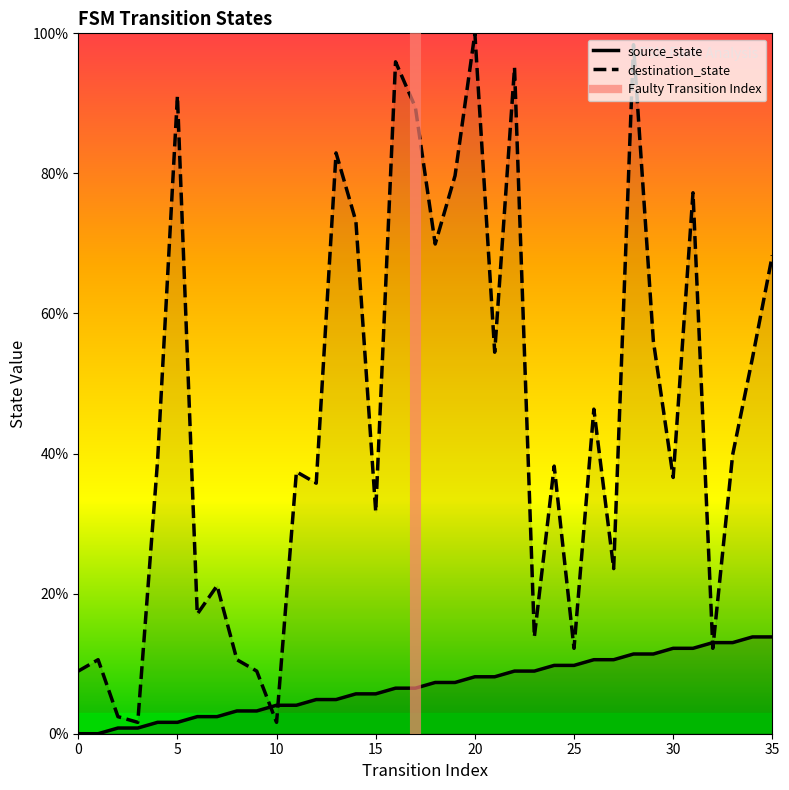

Between 23 and 27, which series saw the biggest shift?

destination_state line